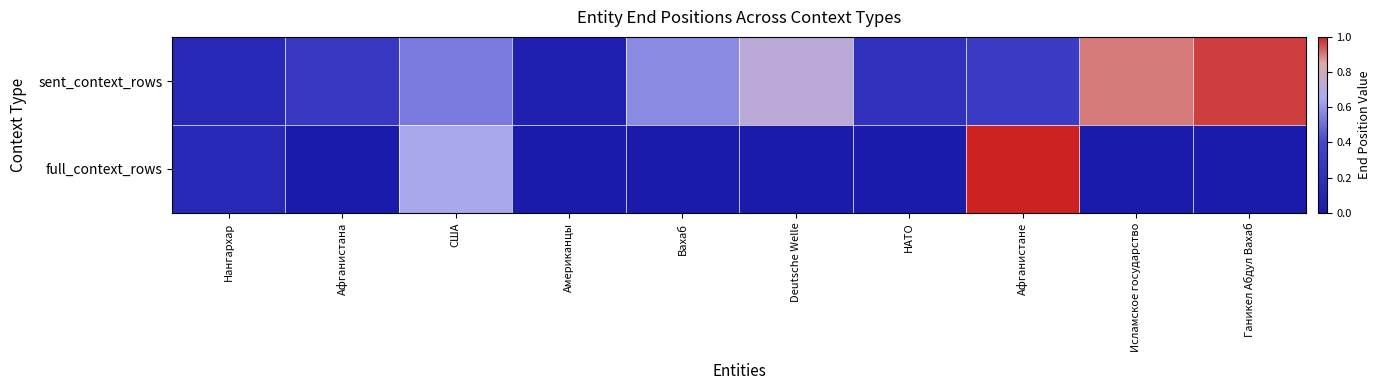

At Ганикел Абдул Вахаб, list the series in order from largest to smallest.

sent_context_rows, full_context_rows